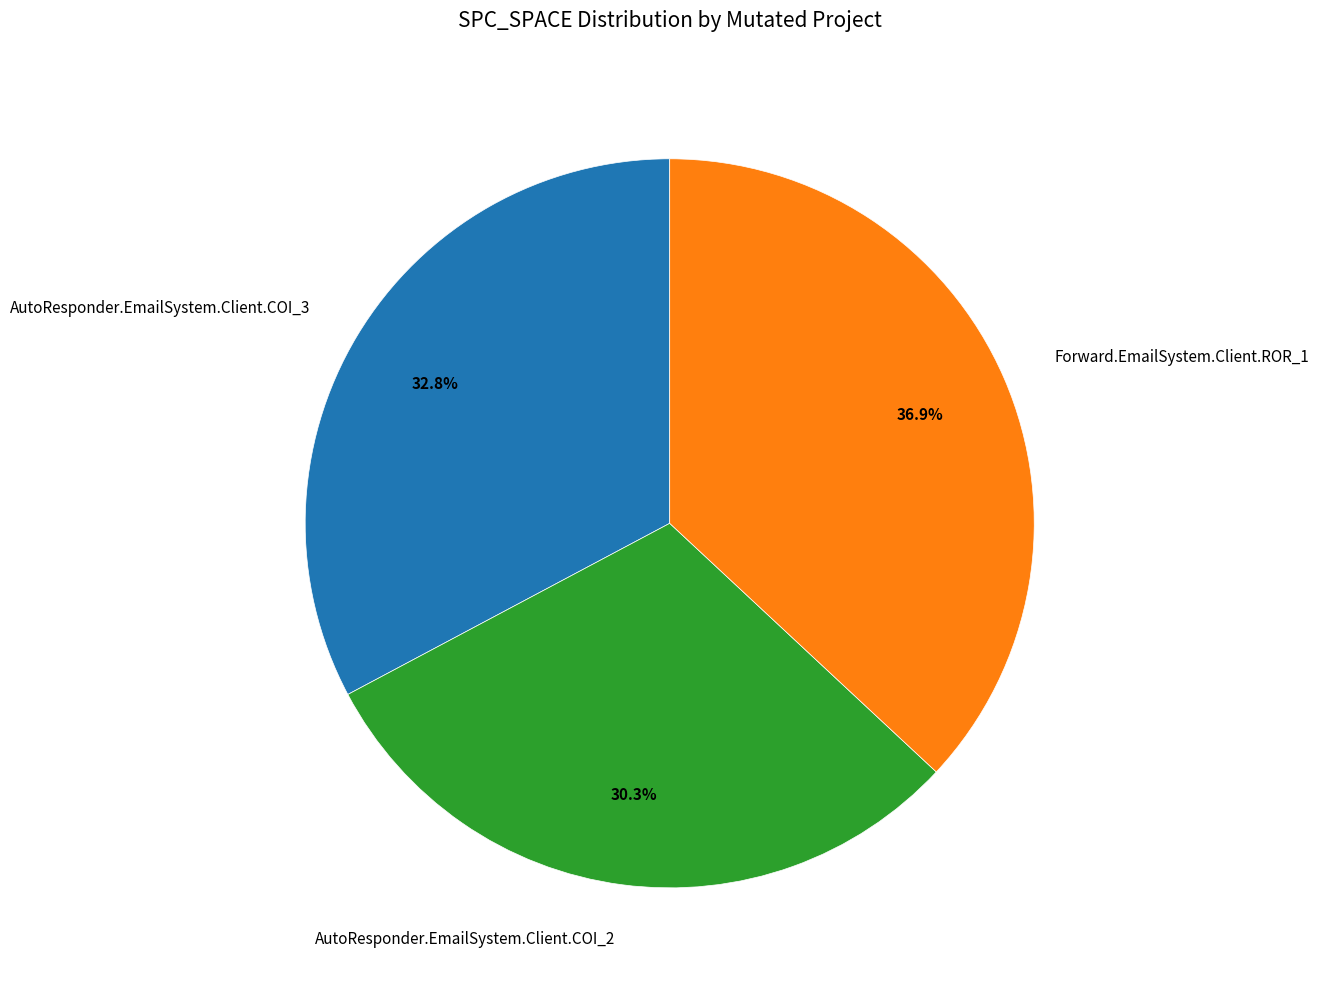

What is the ratio of the value at AutoResponder.EmailSystem.Client.COI_2 to the value at AutoResponder.EmailSystem.Client.COI_3?

0.9